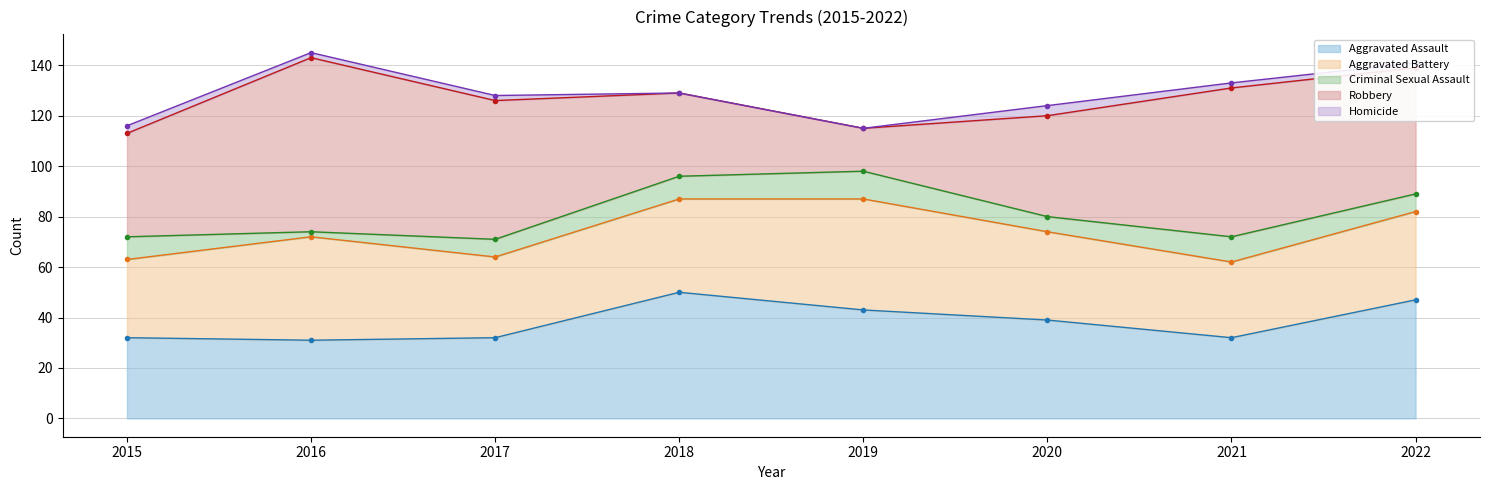

True or false: Homicide - line and Aggravated Assault - line intersect in this chart.

False